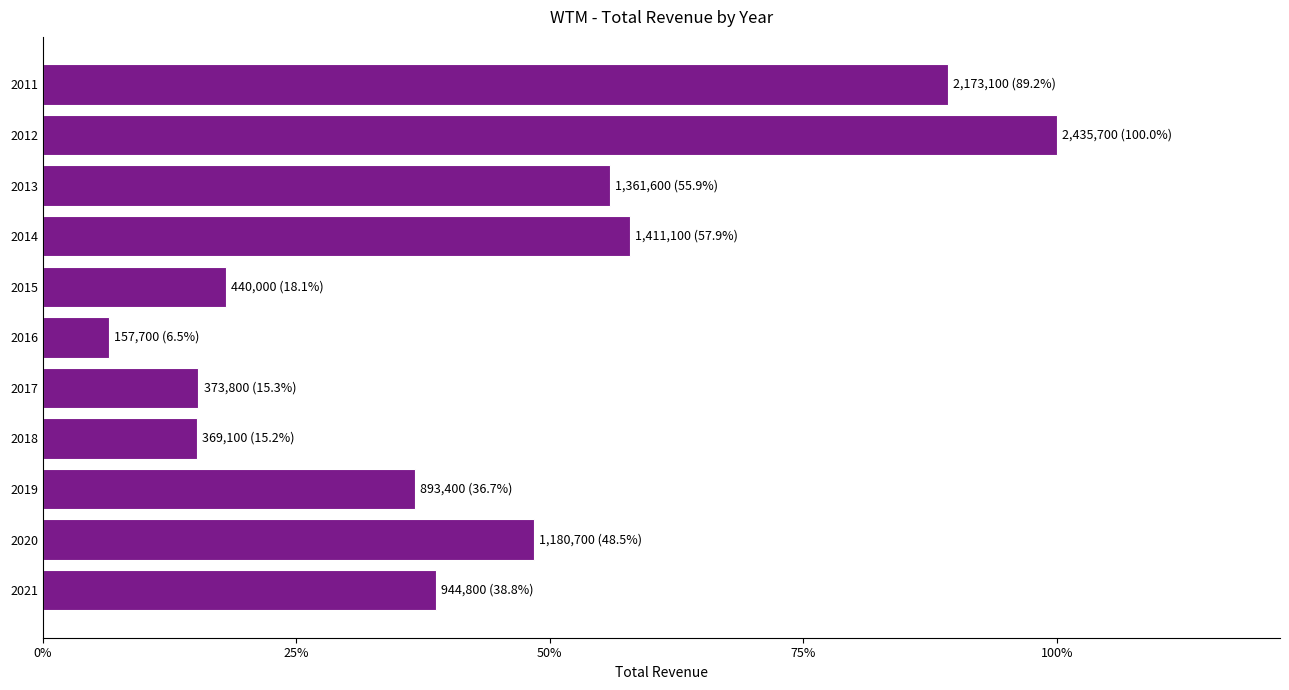

What is the greatest value displayed?

2435700